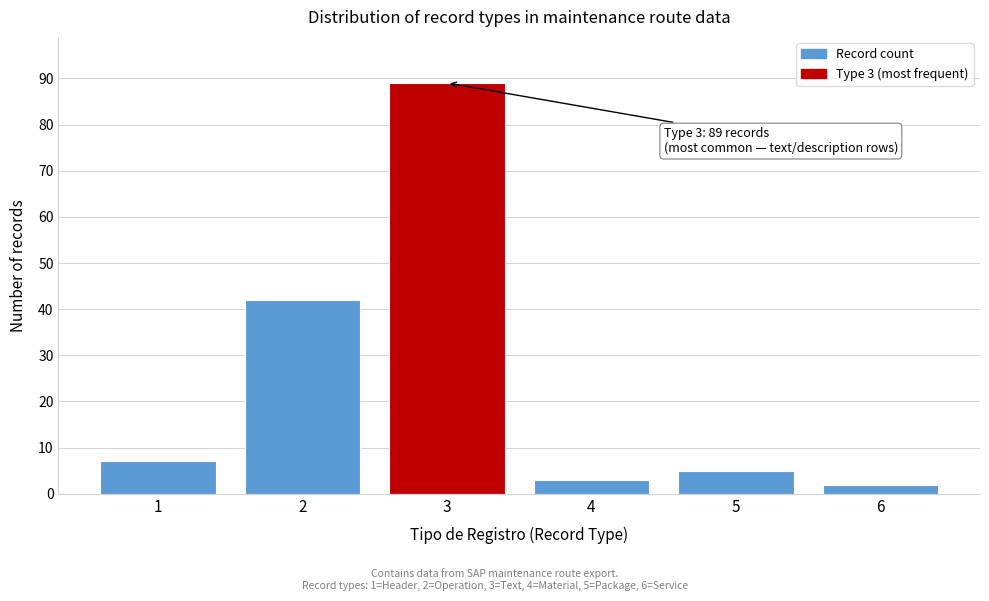

Reading left to right, extract all data points from this chart.

7	42	89	3	5	2